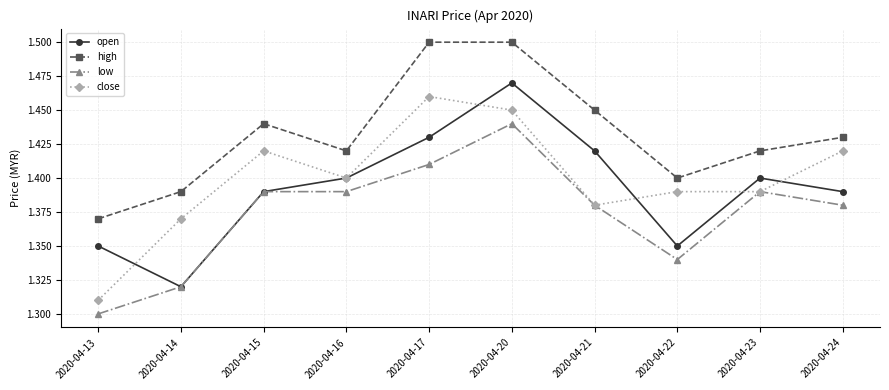

What is the difference between the second highest and second lowest values in the low series?

0.1